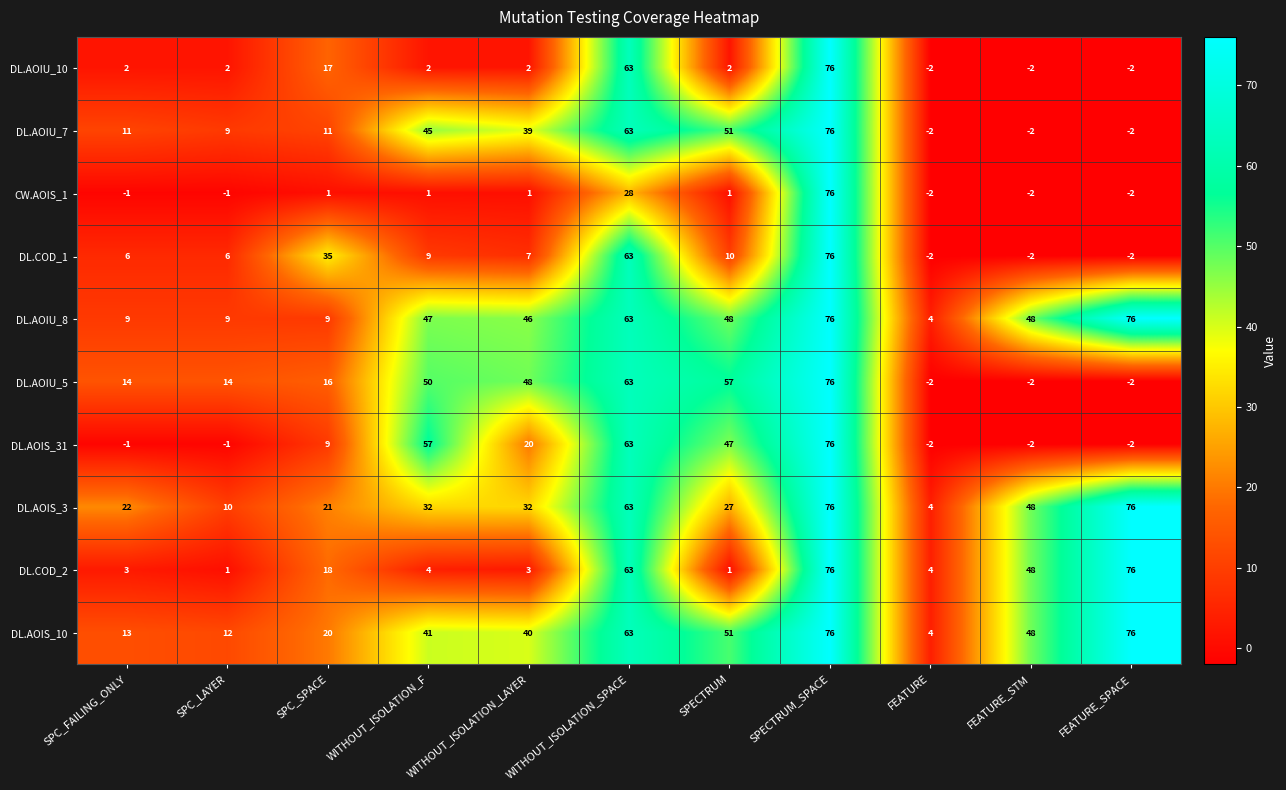

What is the sum of all DL.AOIU_7 values?

299